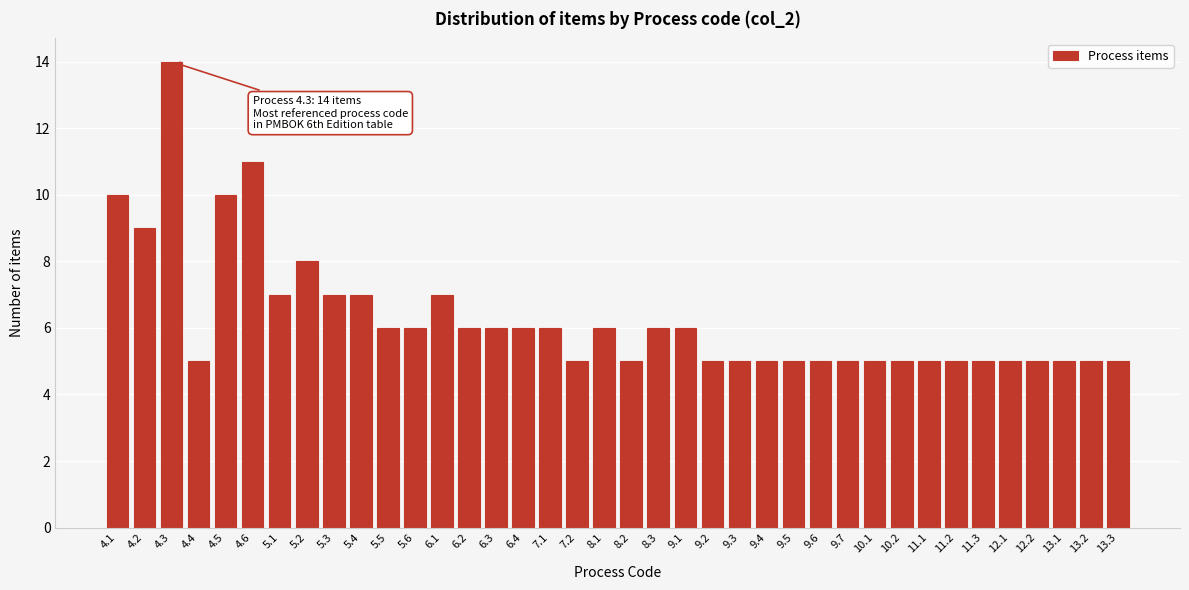

What is the greatest value displayed?

14